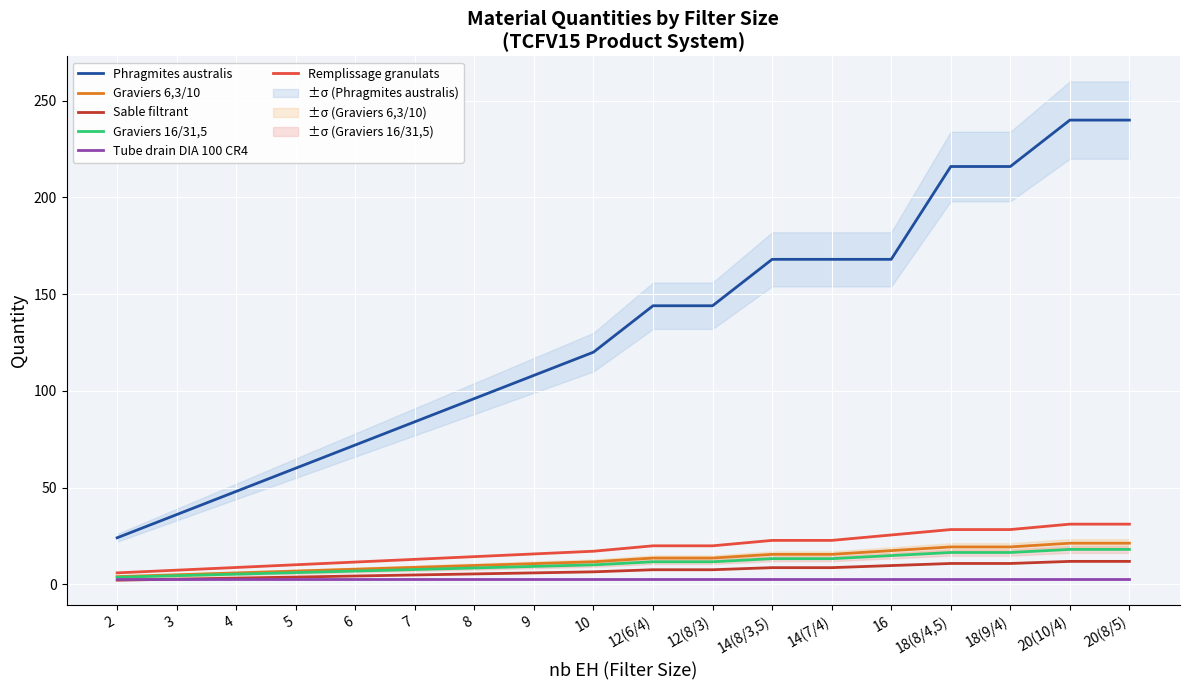

What position from the right is 12(6/4)?

9